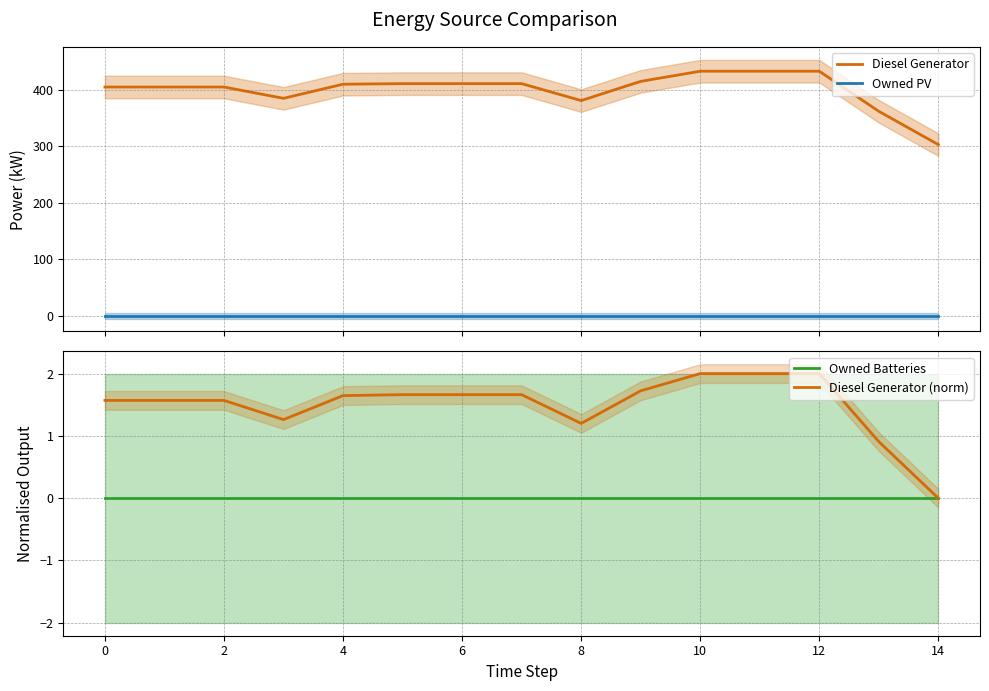

List the series in order of their peak value, highest first.

Diesel Generator, Diesel Generator (norm), Owned PV, Owned Batteries